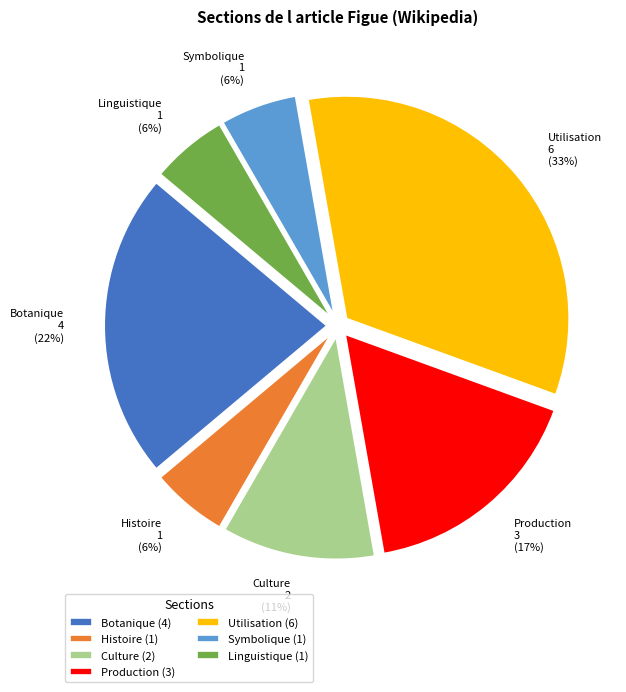

Which slice is the largest?

Utilisation